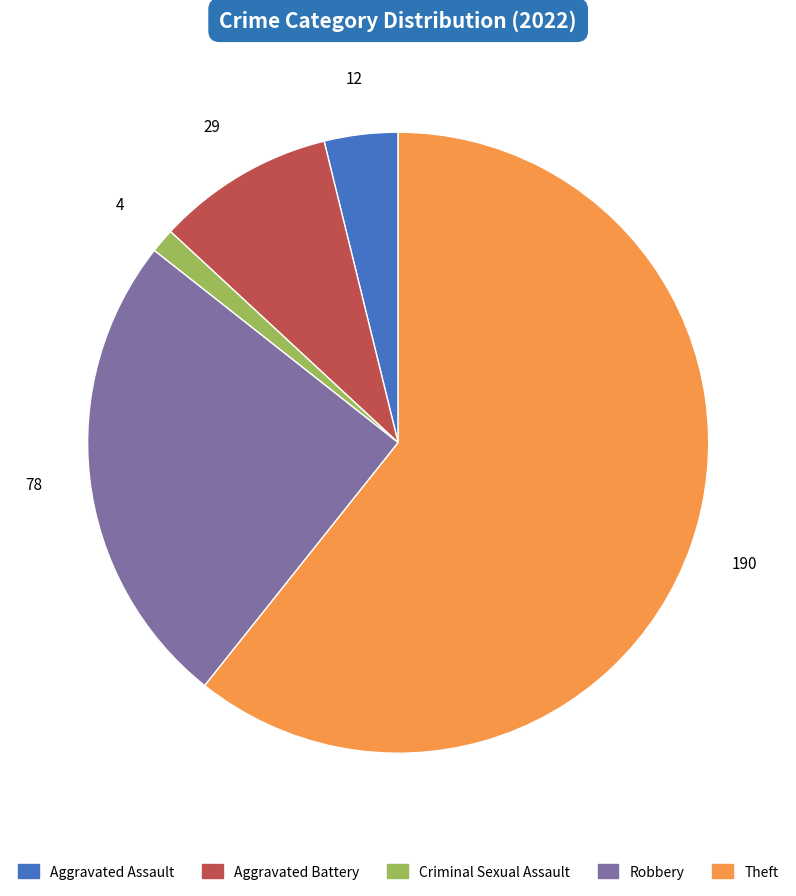

Is Theft the majority of the pie?

Yes